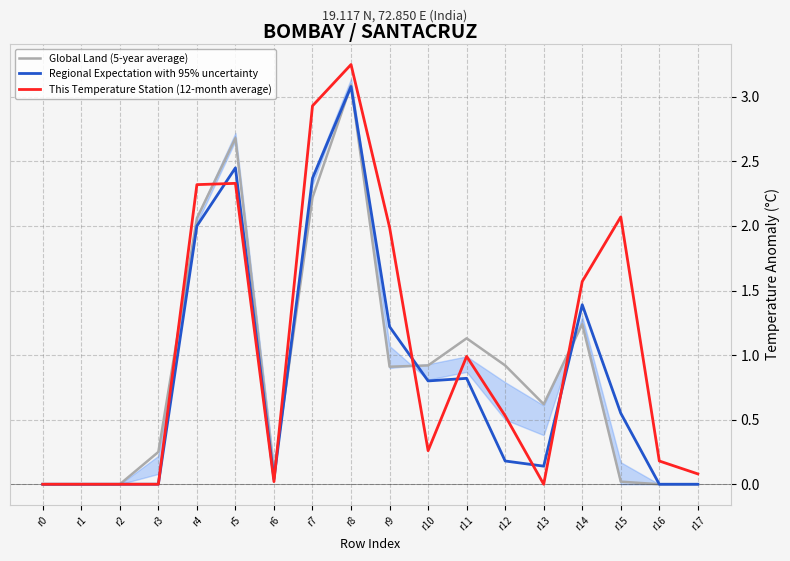

Which category has the highest value in the This Temperature Station (12-month average) series?

r8